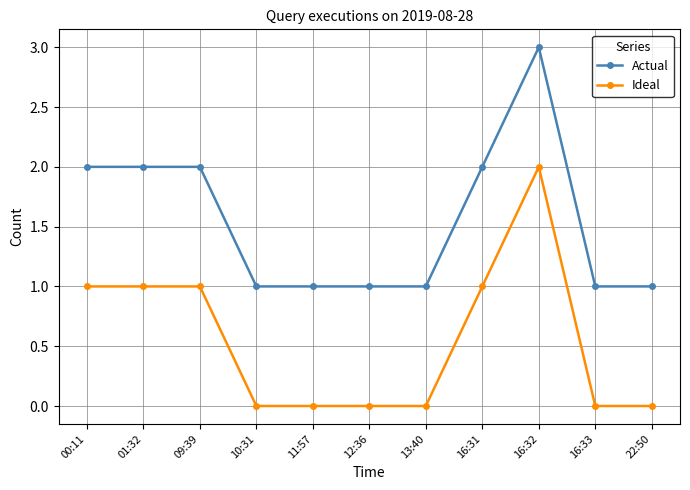

Reading left to right, transcribe all the data shown in this chart.

Actual: 00:11=2	01:32=2	09:39=2	10:31=1	11:57=1	12:36=1	13:40=1	16:31=2	16:32=3	16:33=1	22:50=1
Ideal: 00:11=1	01:32=1	09:39=1	10:31=0	11:57=0	12:36=0	13:40=0	16:31=1	16:32=2	16:33=0	22:50=0